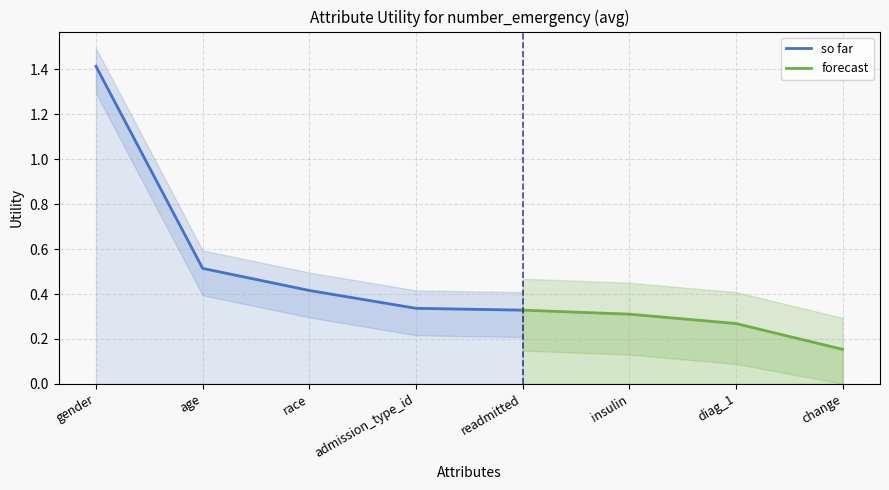

List the labels in order of value, smallest first.

change, diag_1, insulin, readmitted, admission_type_id, race, age, gender